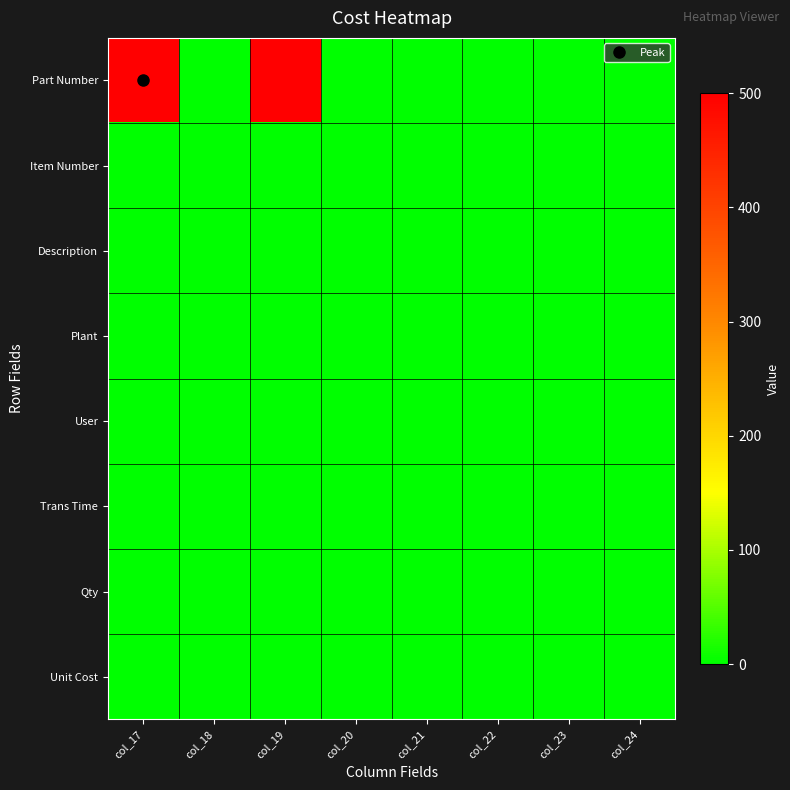

Reading right to left, list all the values displayed in this chart.

Part Number: col_24=0	col_23=0	col_22=0	col_21=0	col_20=0	col_19=500	col_18=1	col_17=500
Item Number: col_24=0	col_23=0	col_22=0	col_21=0	col_20=0	col_19=1	col_18=1	col_17=1
Description: col_24=0	col_23=0	col_22=0	col_21=0	col_20=0	col_19=0	col_18=0	col_17=0
Plant: col_24=0	col_23=0	col_22=0	col_21=0	col_20=0	col_19=0	col_18=0	col_17=0
User: col_24=0	col_23=0	col_22=0	col_21=0	col_20=0	col_19=0	col_18=0	col_17=0
Trans Time: col_24=0	col_23=0	col_22=0	col_21=0	col_20=0	col_19=0	col_18=0	col_17=0
Qty: col_24=0	col_23=0	col_22=0	col_21=0	col_20=0	col_19=0	col_18=0	col_17=0
Unit Cost: col_24=0	col_23=0	col_22=0	col_21=0	col_20=0	col_19=0	col_18=0	col_17=0